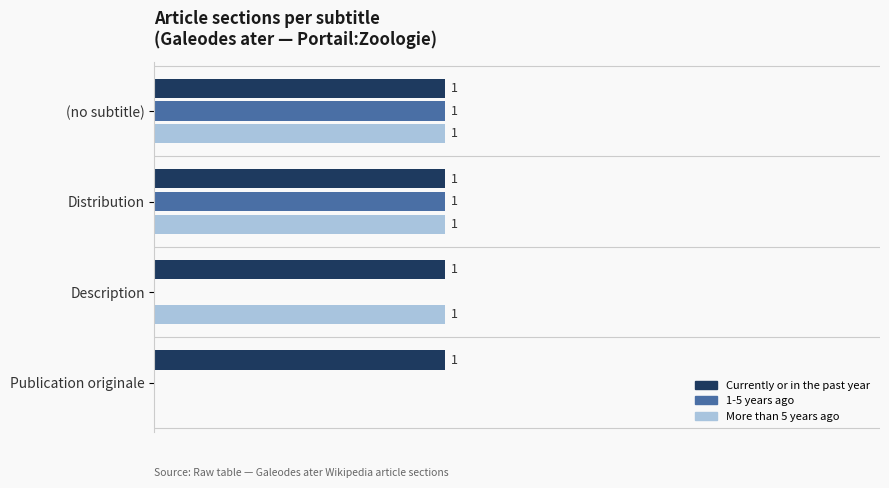

Which series has the largest total across all categories?

Currently or in the past year